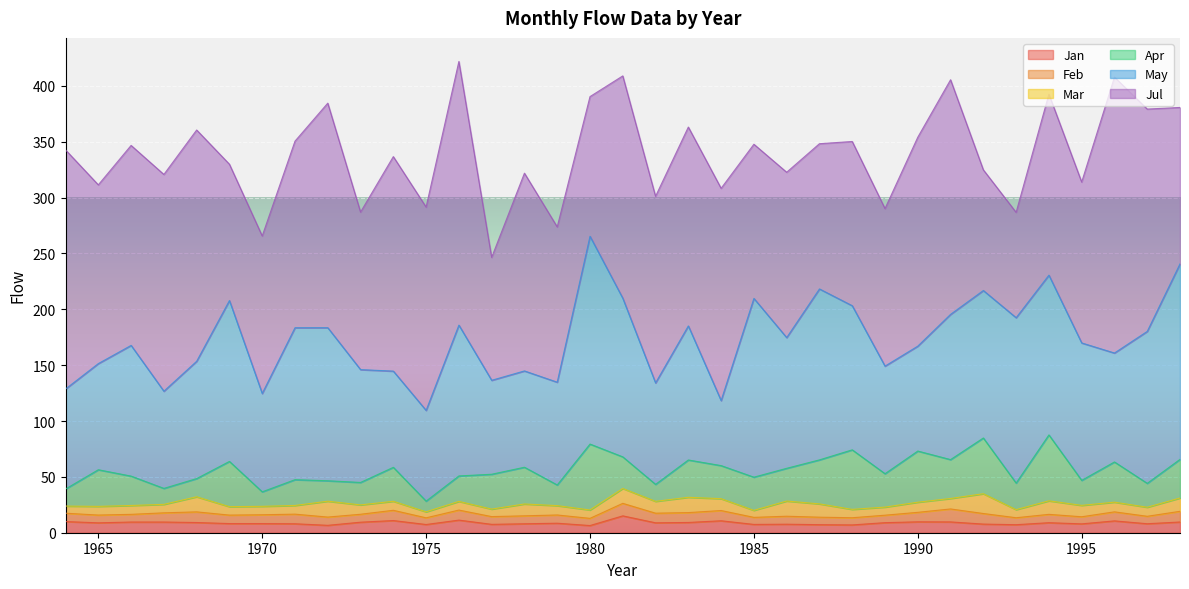

How many lines are shown in the chart?

6